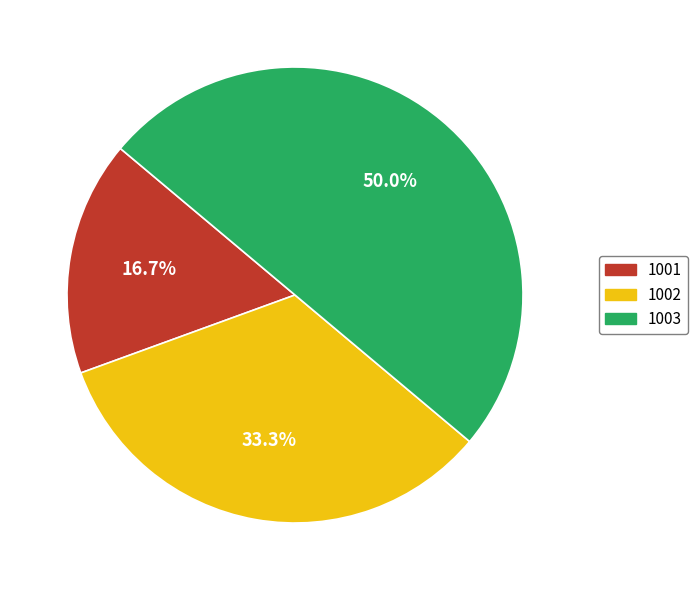

The 1002 slice represents 33% of the pie. True or false?

True